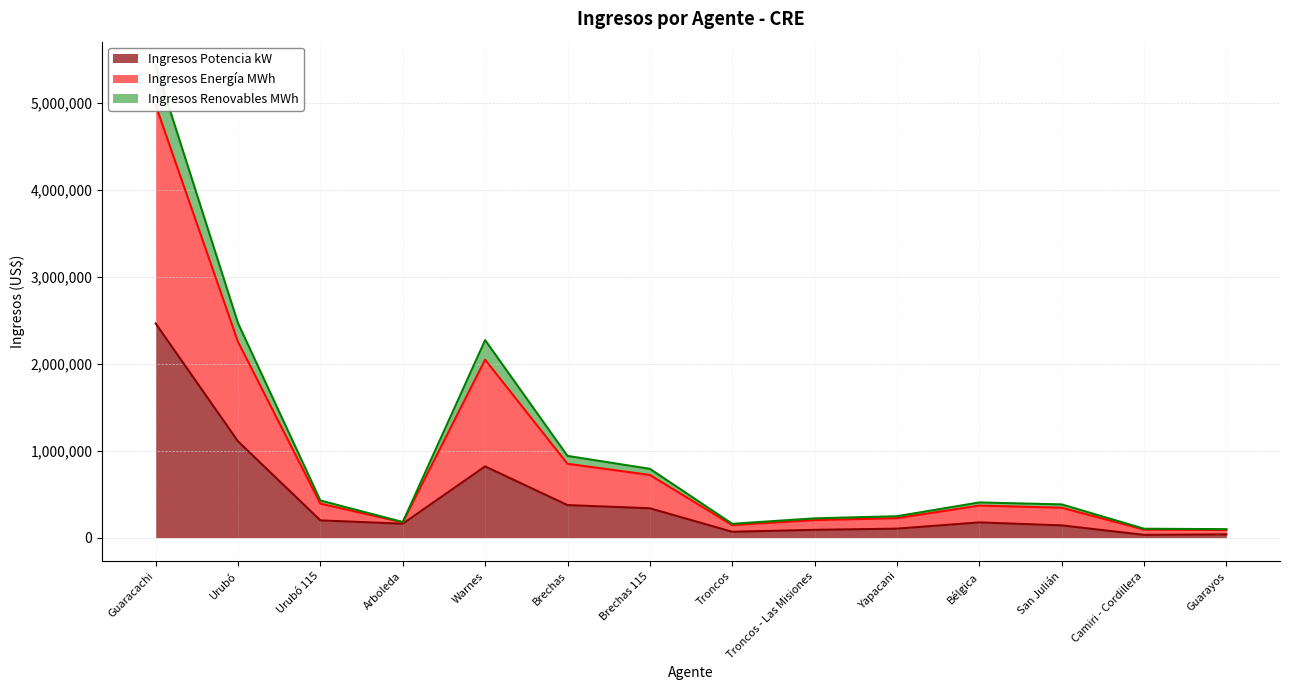

At which category is the sum across all series the highest?

Guaracachi